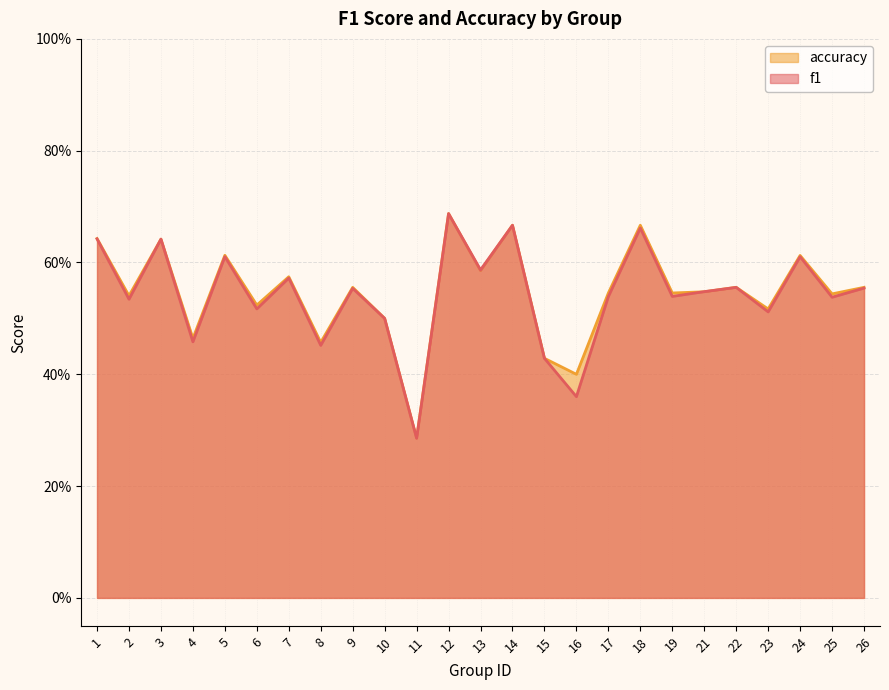

Rank the series at 6 from highest to lowest value.

accuracy, f1